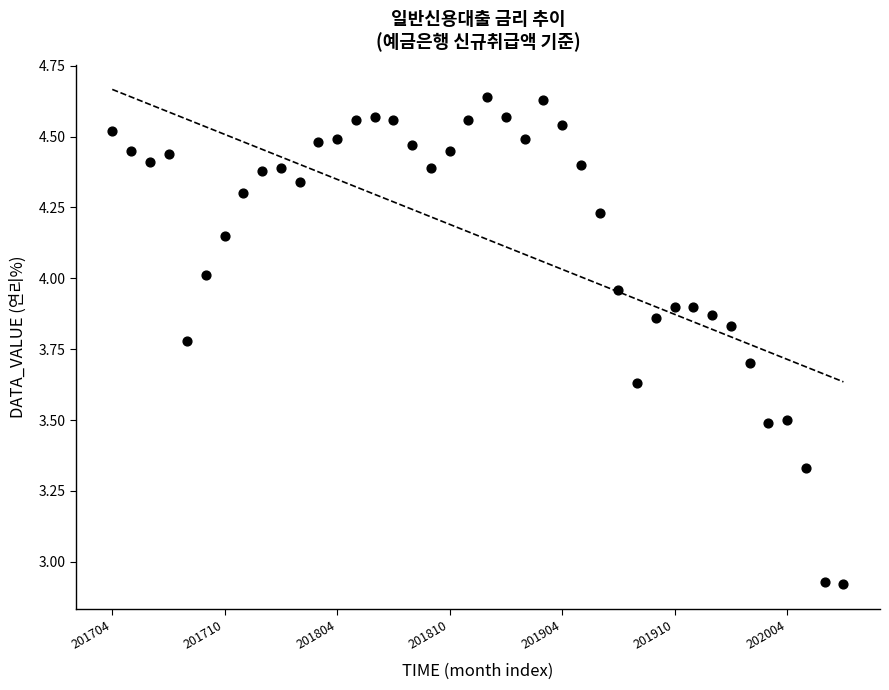

What is the range of Y values (max minus min)?

1.7